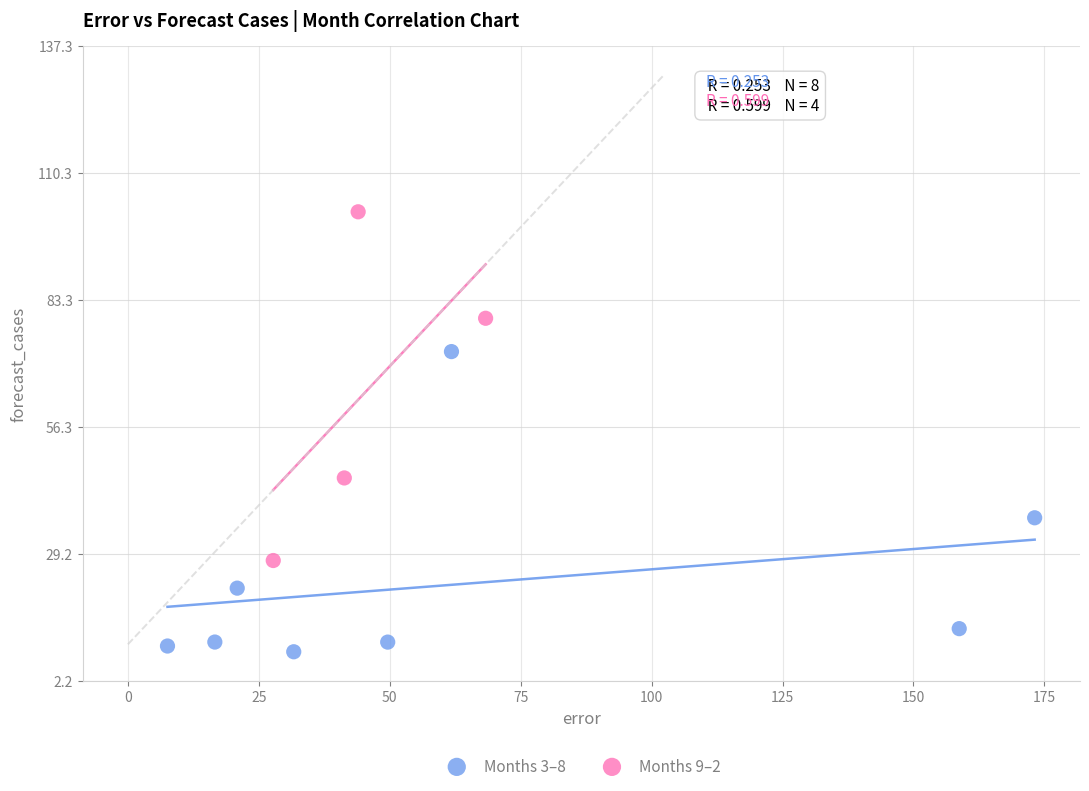

Which series contains the lowest Y value?

Months 3–8